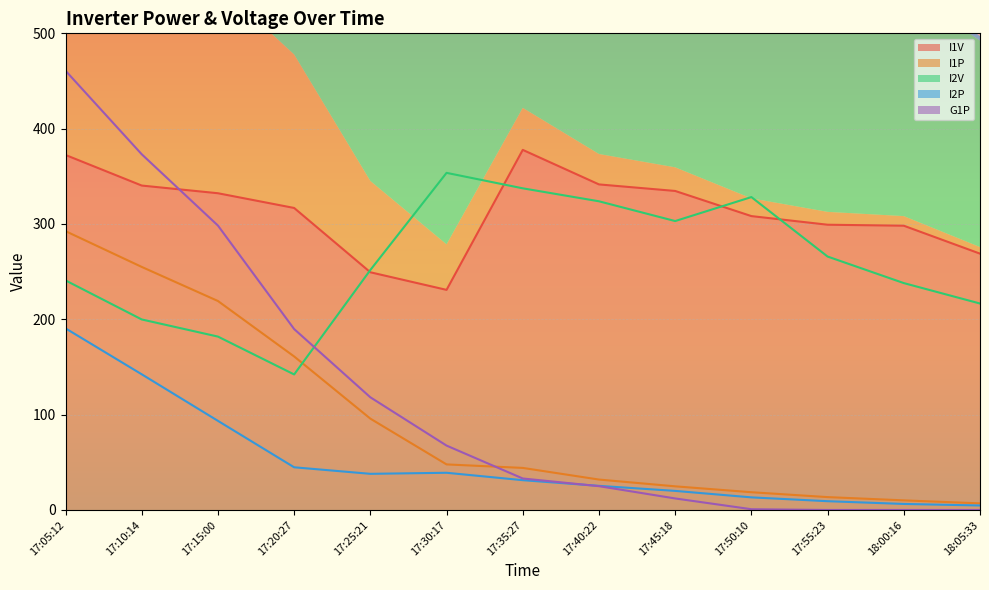

How many lines are shown in the chart?

5